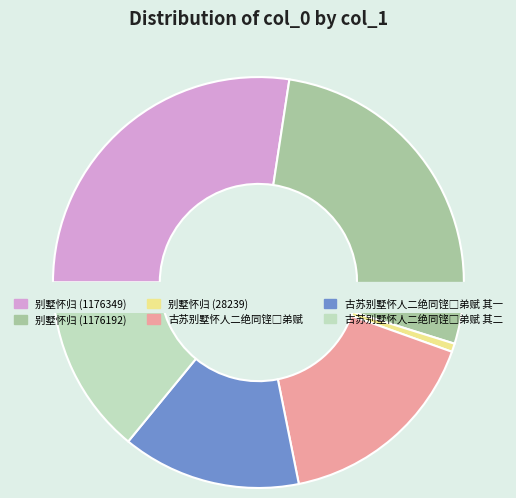

True or false: 古苏别墅怀人二绝同铿□弟赋 其二 accounts for 14% of the total.

True